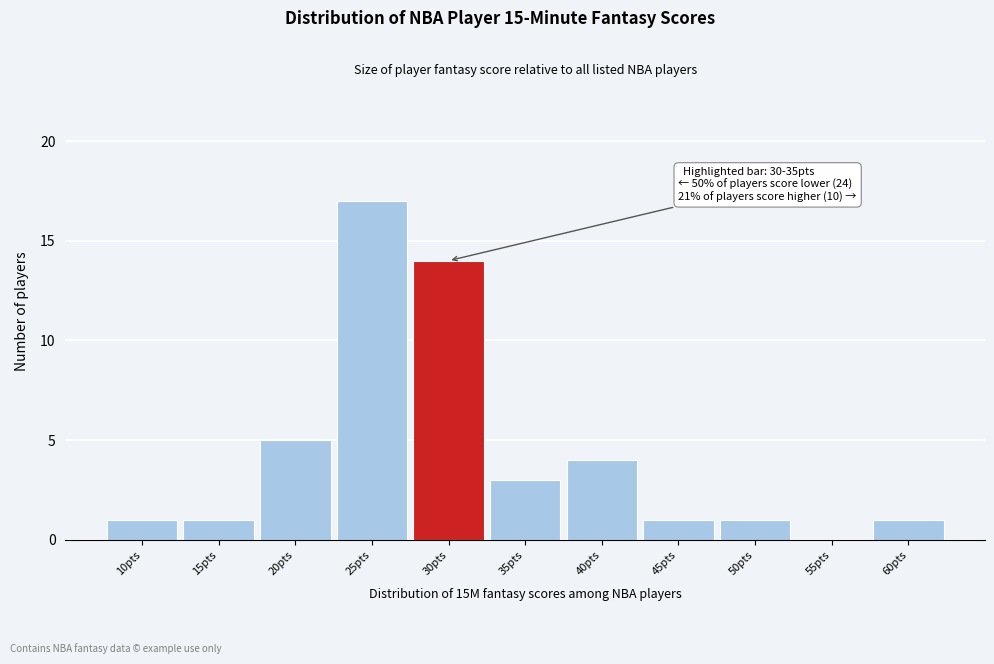

Reading right to left, list all the values displayed in this chart.

60pts=1	55pts=0	50pts=1	45pts=1	40pts=4	35pts=3	30pts=14	25pts=17	20pts=5	15pts=1	10pts=1